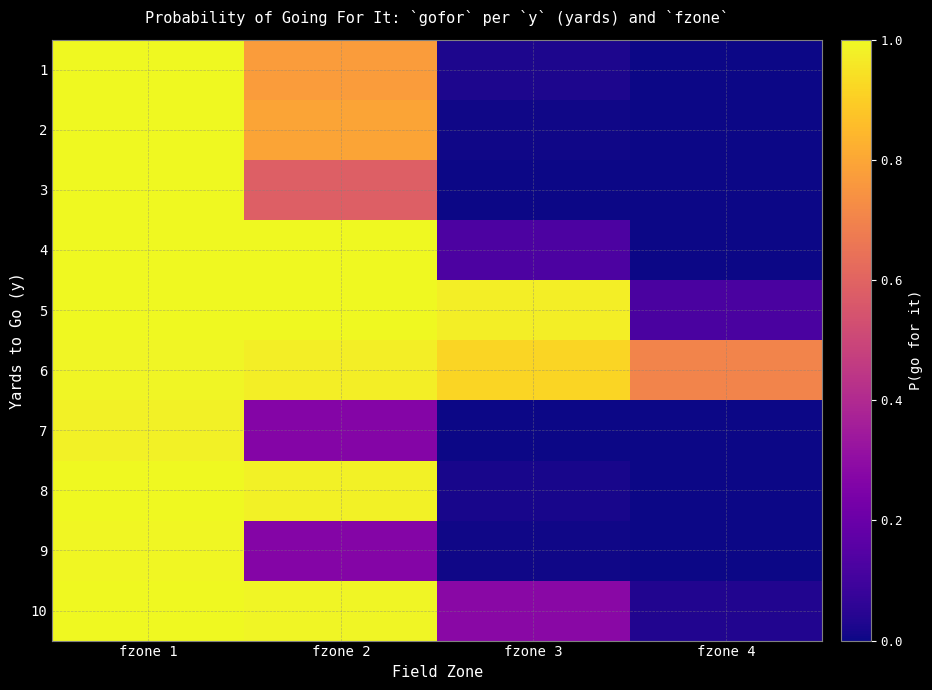

Rank the series by their maximum value, from highest to lowest.

2, 4, 5, 8, 10, 1, 3, 9, 6, 7